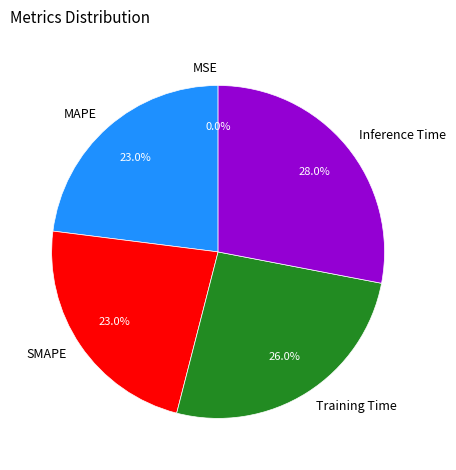

Between SMAPE and Inference Time, which is larger?

Inference Time